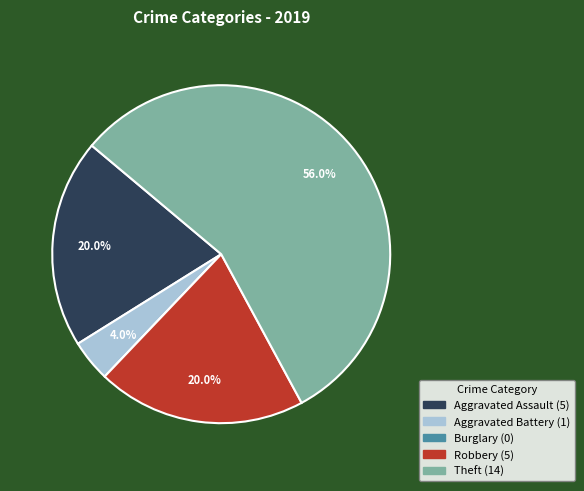

The Theft slice represents 71% of the pie. True or false?

False